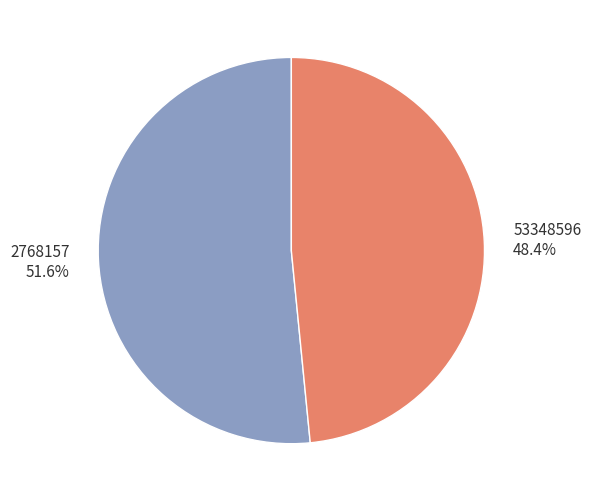

Is there a majority slice in this chart?

Yes